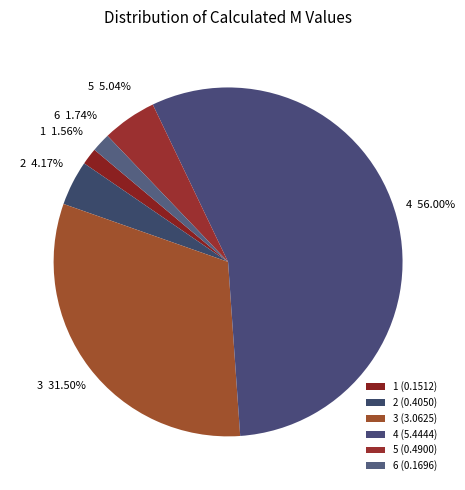

Count the number of slices in the pie.

6